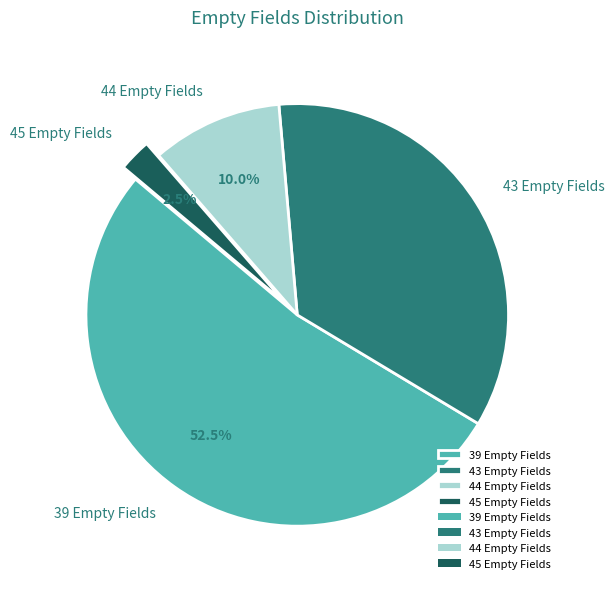

Which slice is the largest?

39 Empty Fields